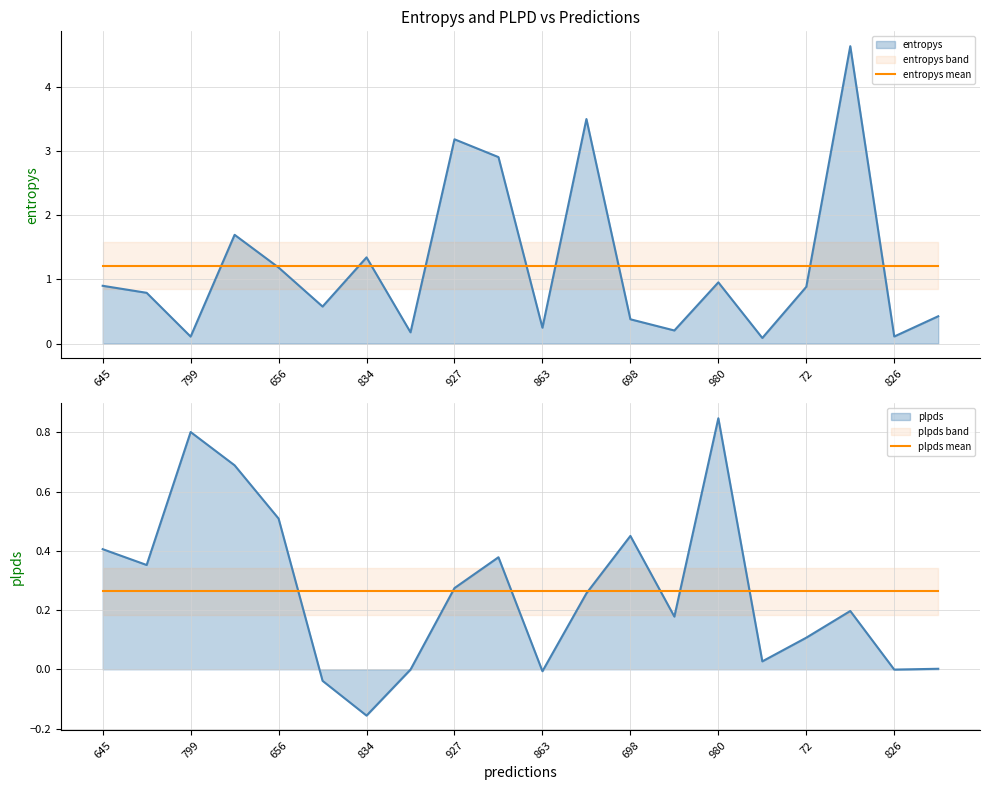

What is the approximate value of plpds mean at 656?

0.3